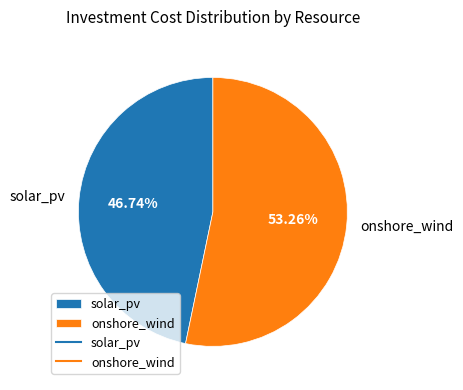

Which slice represents more than half of the pie?

onshore_wind